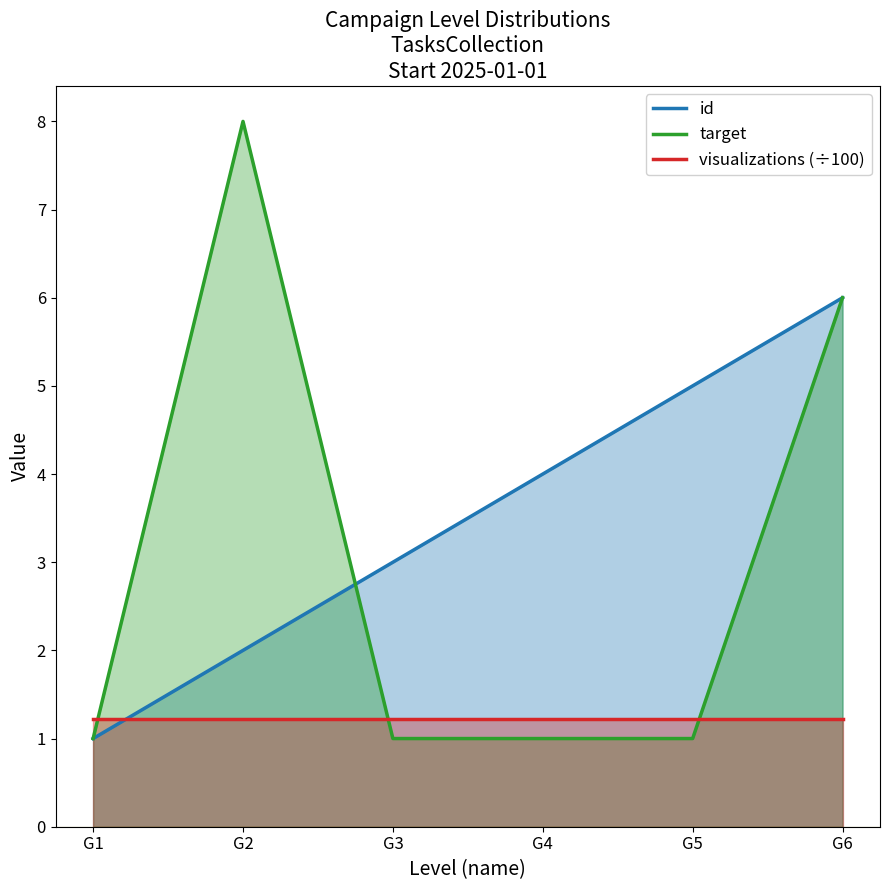

What is the total value across all series at G5?

7.2